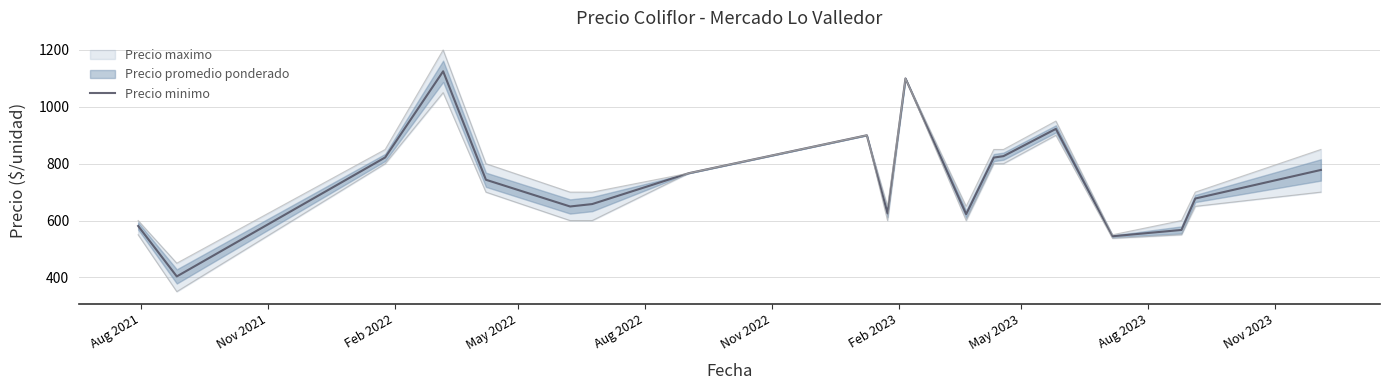

What is the difference between the maximum and minimum values?

721.5